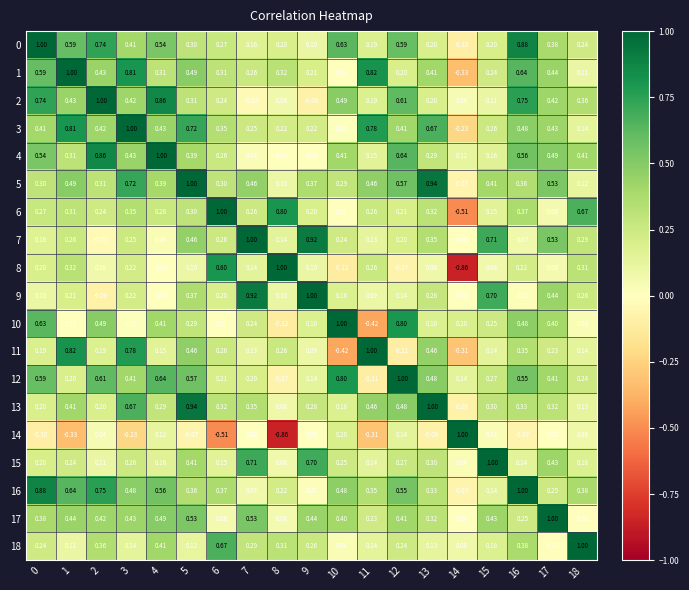

Is the value of 15 at 0 greater than the value of 0 at 16?

No